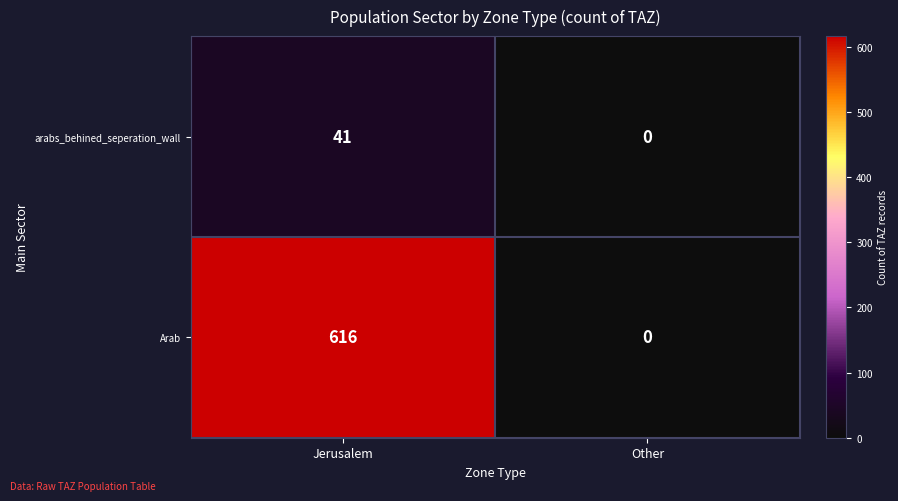

At which category is the sum across all series the highest?

Jerusalem